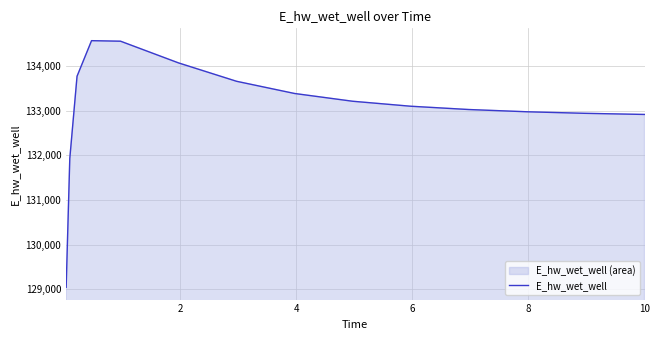

What is the average value?

133070.0